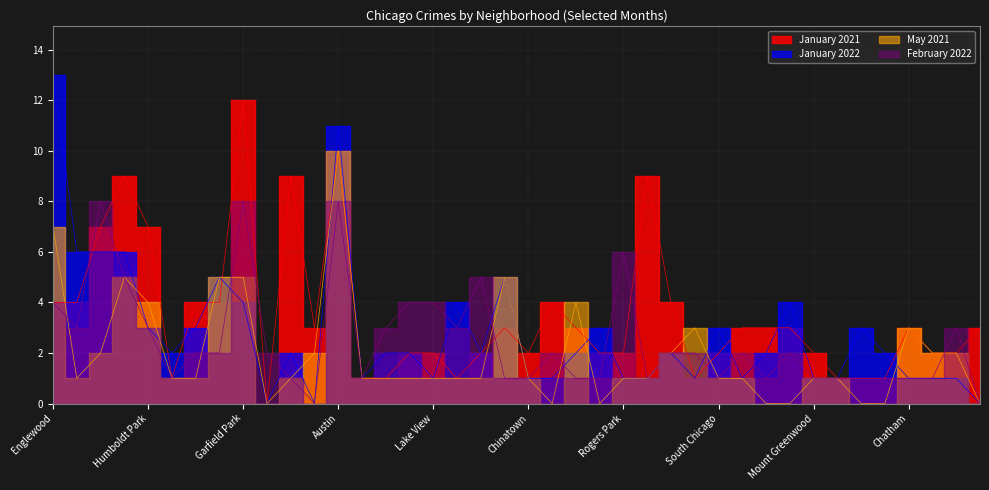

What is the highest value of the January 2022 series?

13